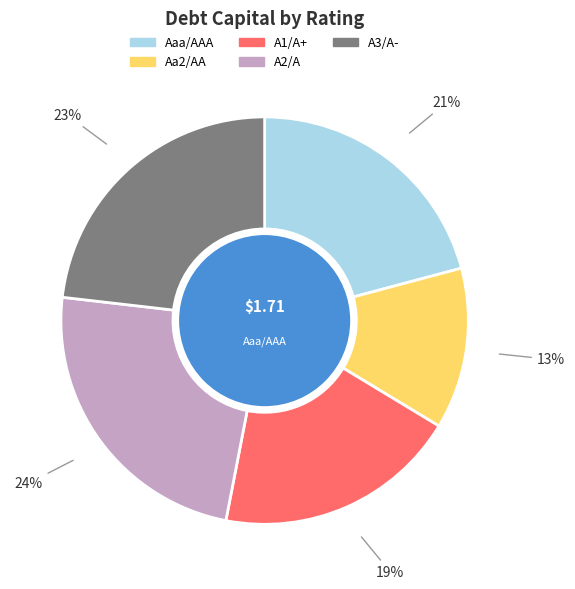

Does any single category account for the majority?

No